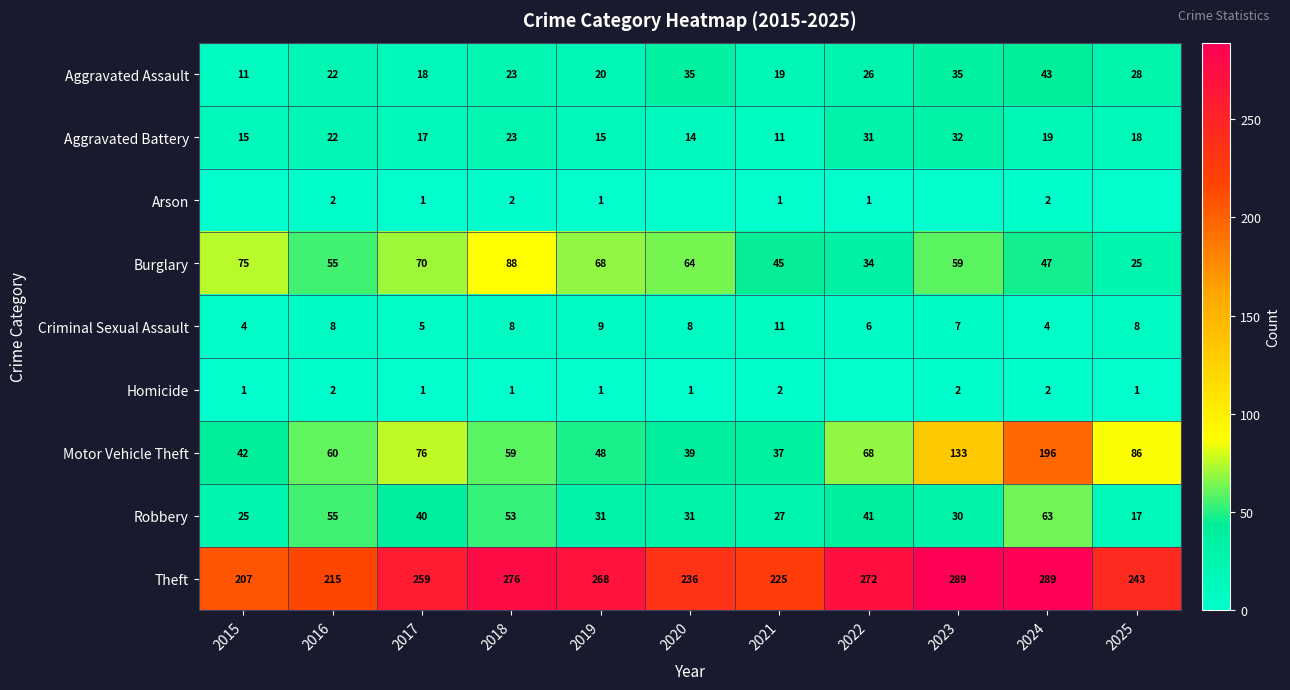

Read the Motor Vehicle Theft value at 2016.

60